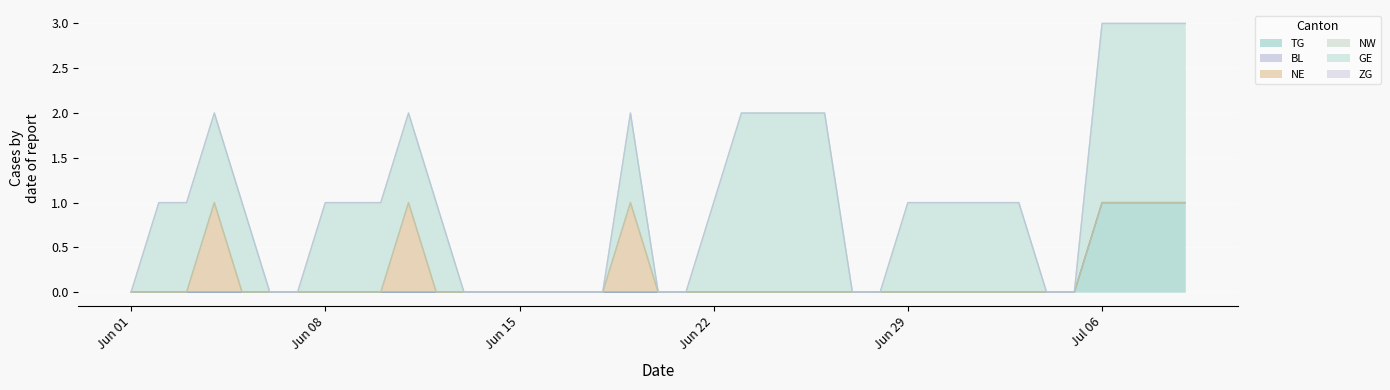

What position from the left is 2020-06-15?

3